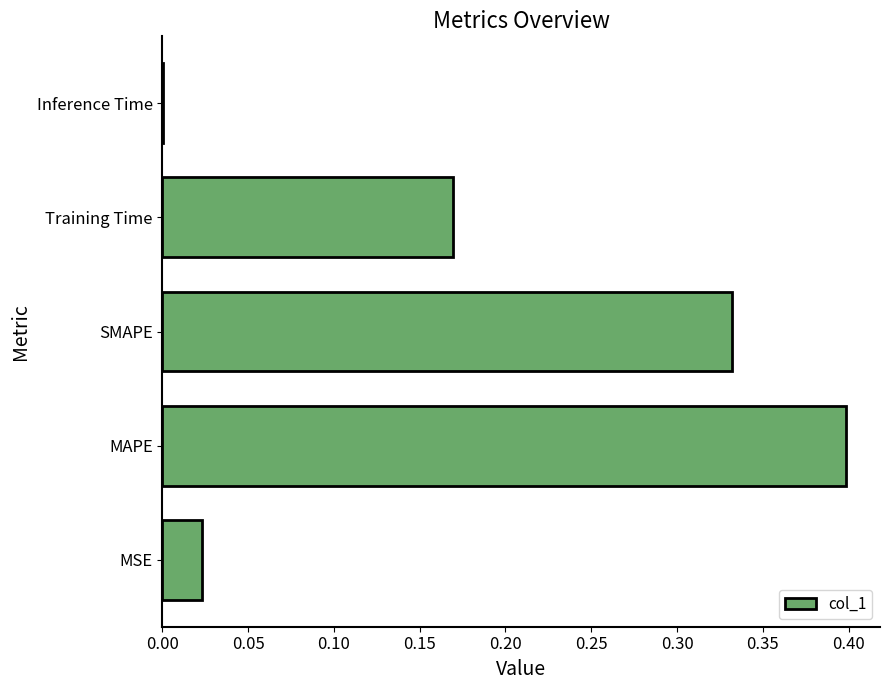

What is the greatest value displayed?

0.4